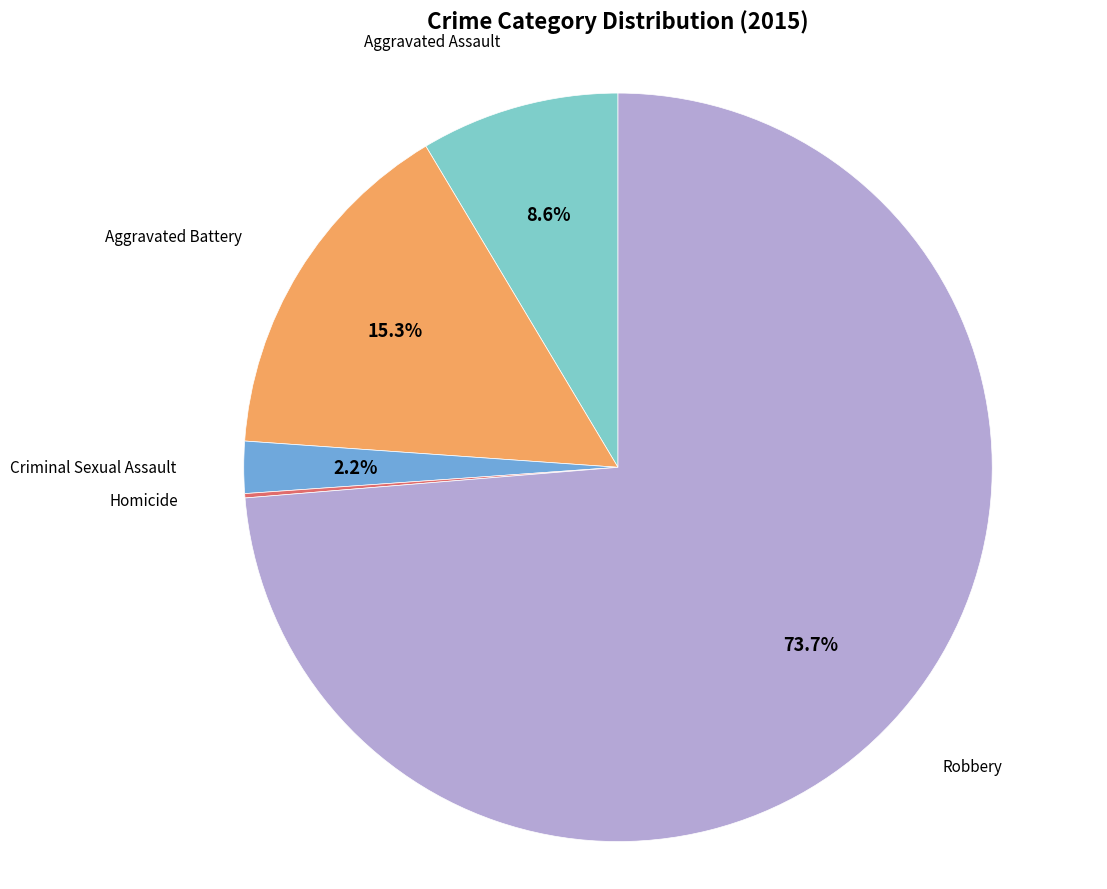

Is there any slice that represents more than half of the pie?

Yes